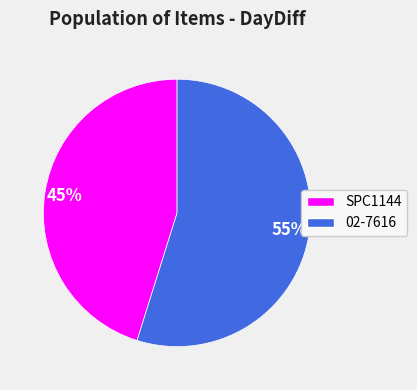

What is the ratio of the value at 02-7616 to the value at SPC1144?

1.2